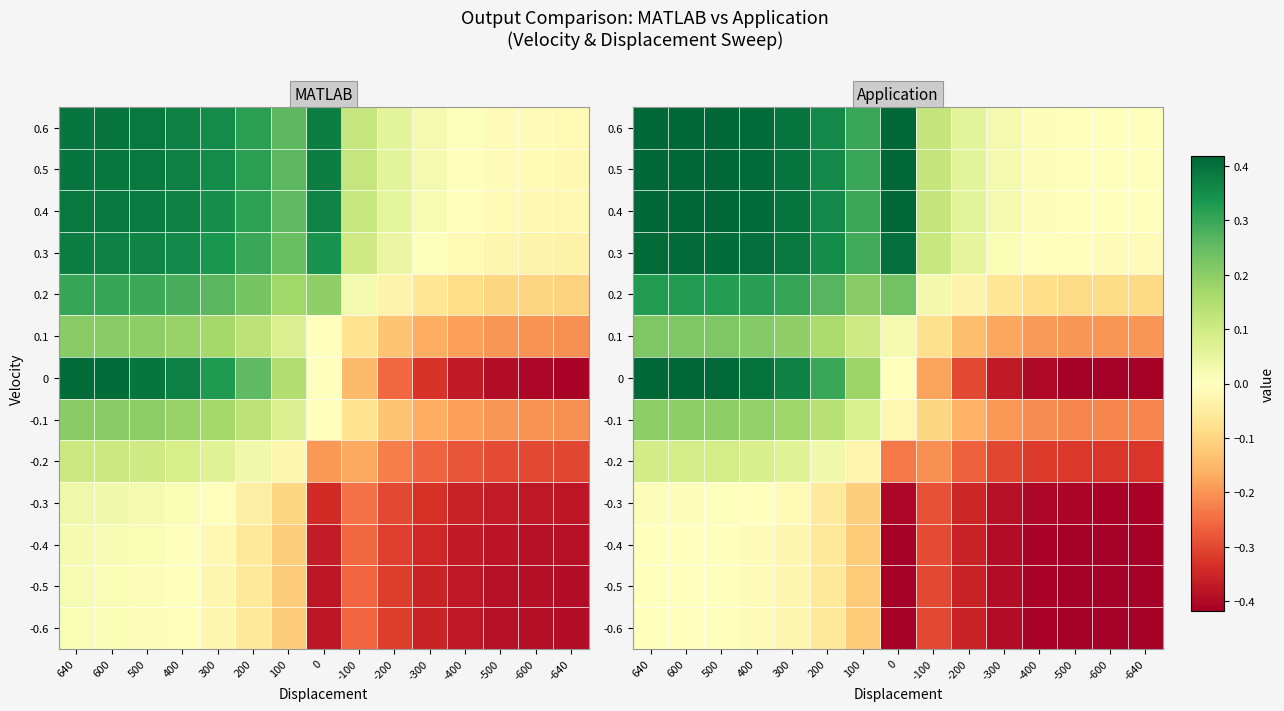

Is it true that -0.4 equals -0.2 at 100?

False